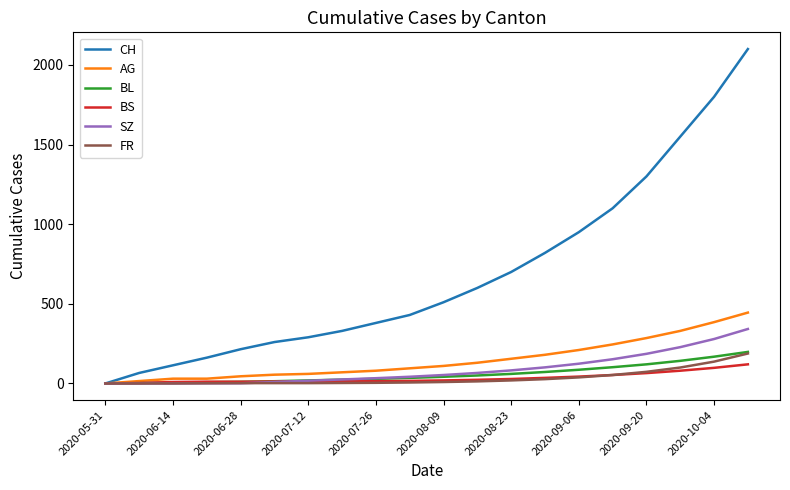

What are all the series names shown in the legend?

CH, AG, BL, BS, SZ, FR